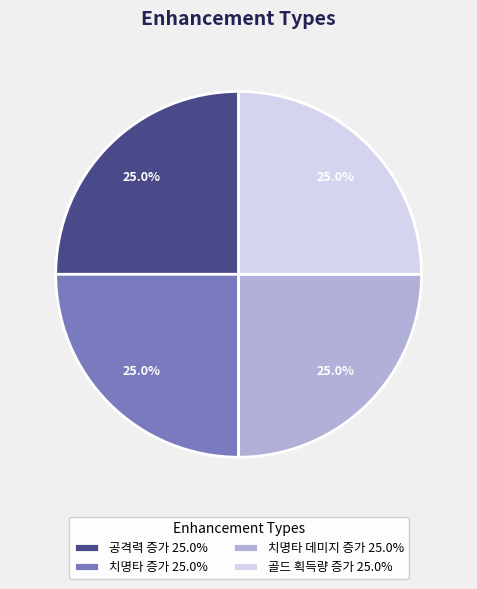

Approximately how many times larger is the value at 골드 획득량 증가 25.0% compared to 치명타 증가 25.0%?

1.0